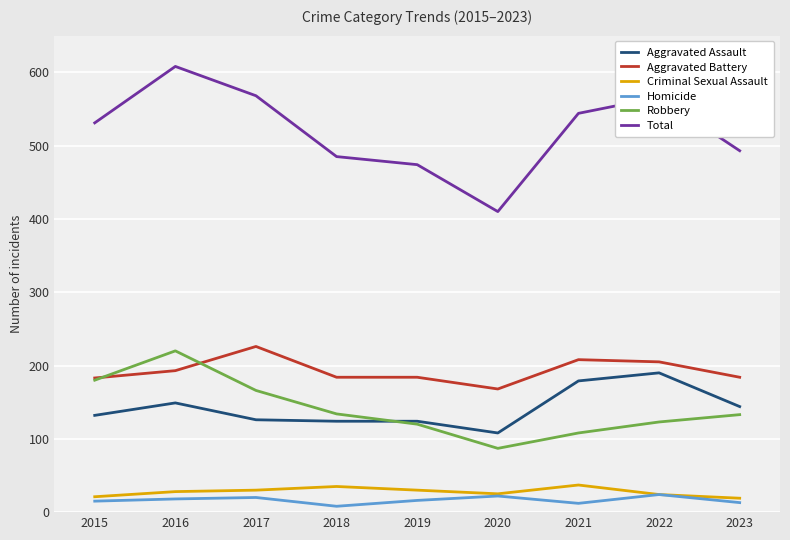

Which series has the widest spread of values?

Total